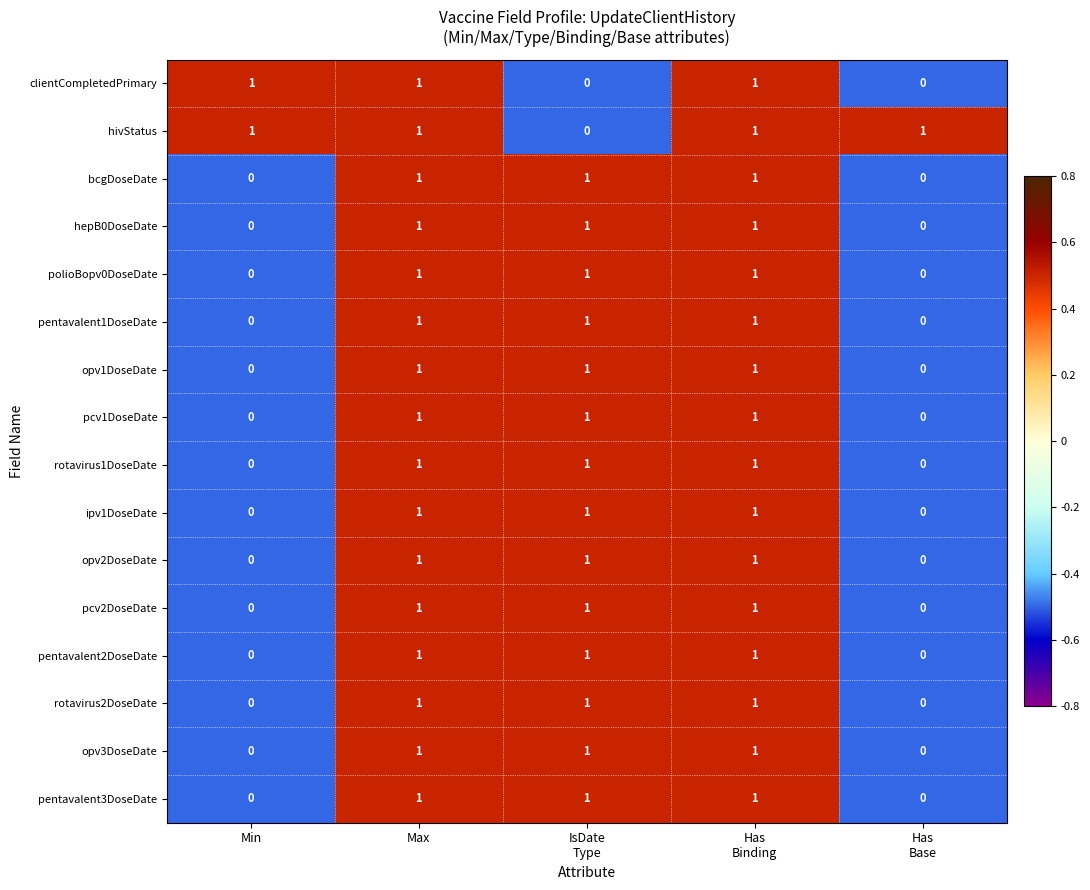

The bcgDoseDate series shows 1 at Max. True or false?

True